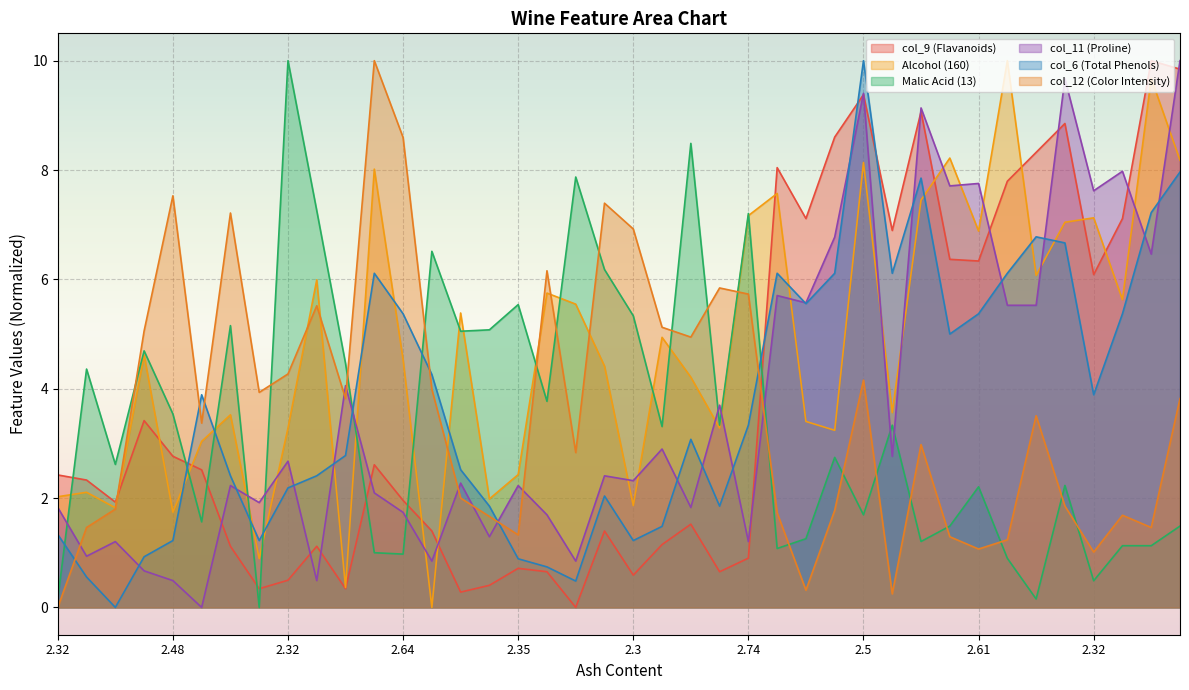

What is the spread (max minus min) of values at 2.87?

6.6